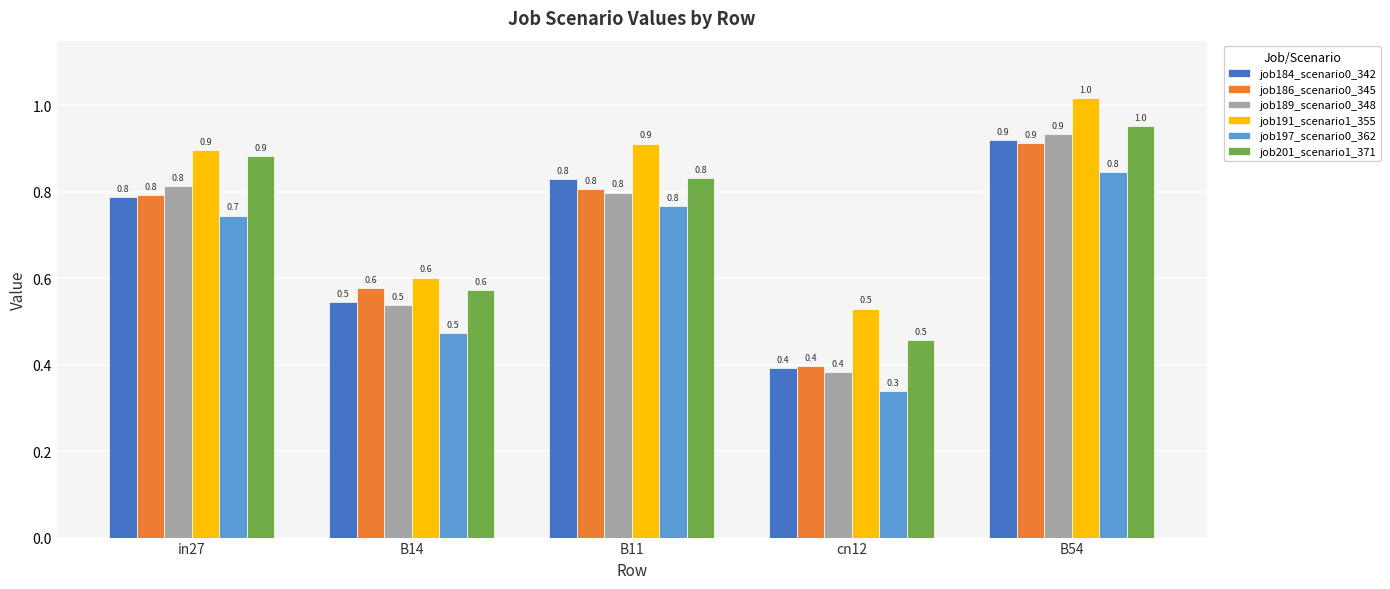

At which category is the sum across all series the highest?

B54